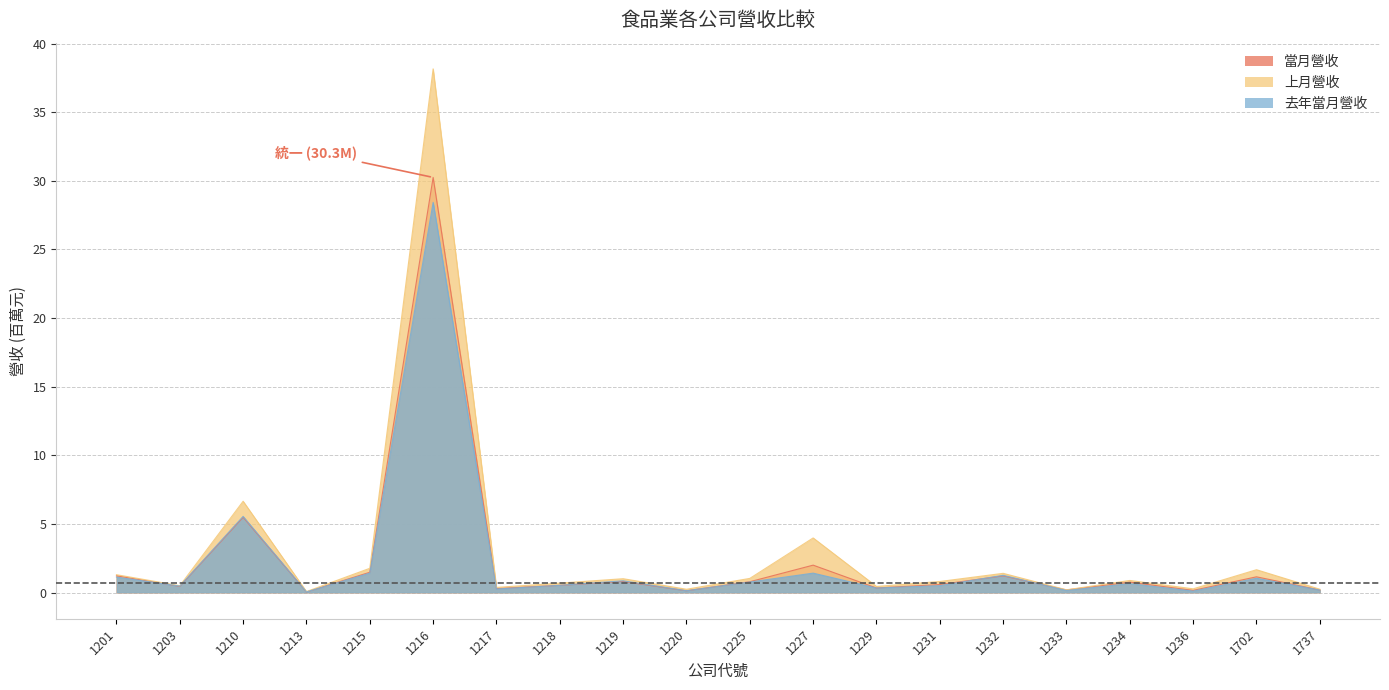

At which category does 上月營收 reach its first local valley?

1203